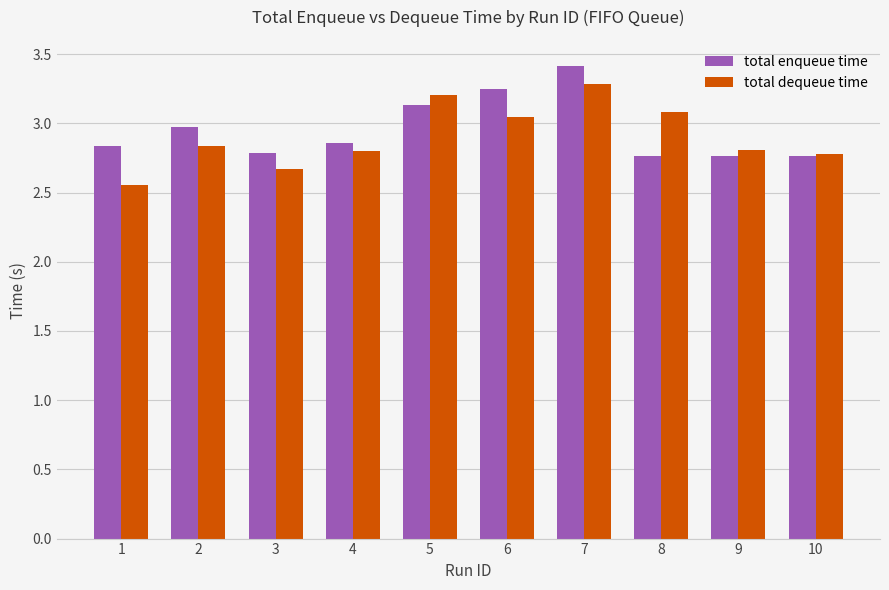

Which series has the largest total across all categories?

total enqueue time